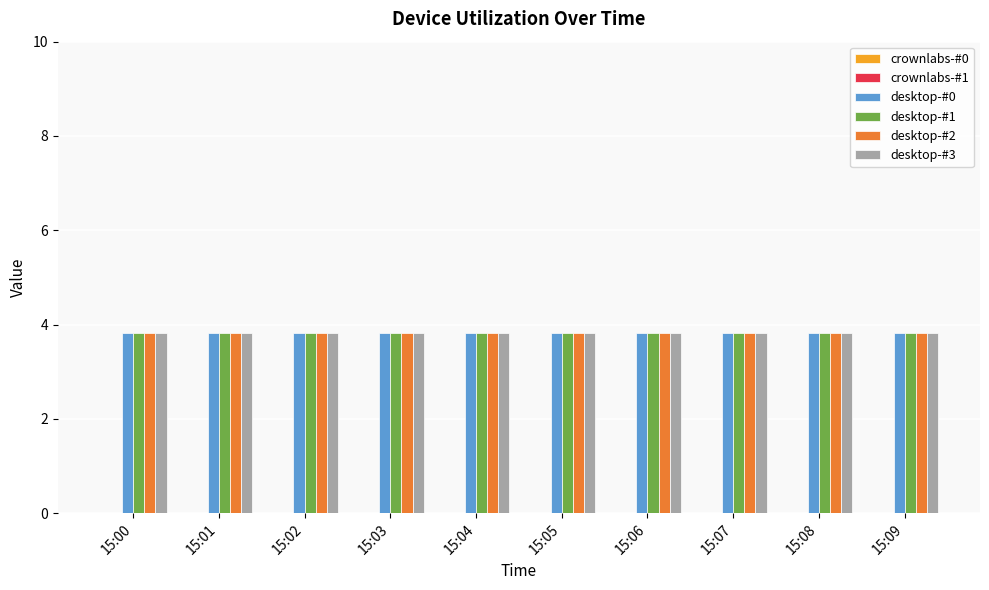

Which series changed the most between 15:00 and 15:01?

crownlabs-#0